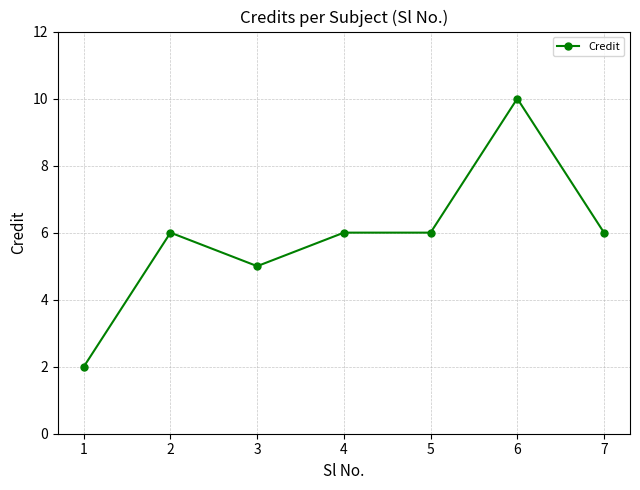

What is the smallest value displayed?

2